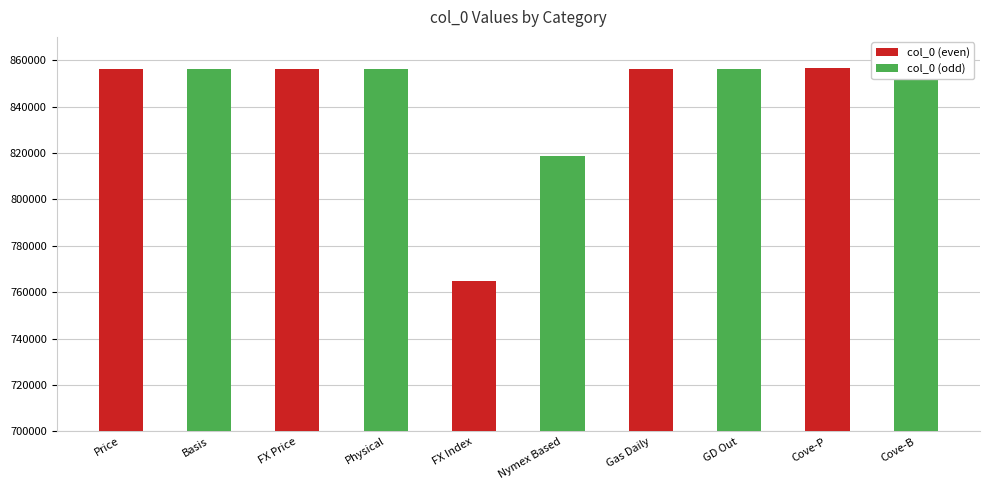

Reading left to right, what are all the values shown in this chart?

856361	856360	856039	855976	764920	818873	856043	856003	856498	856499